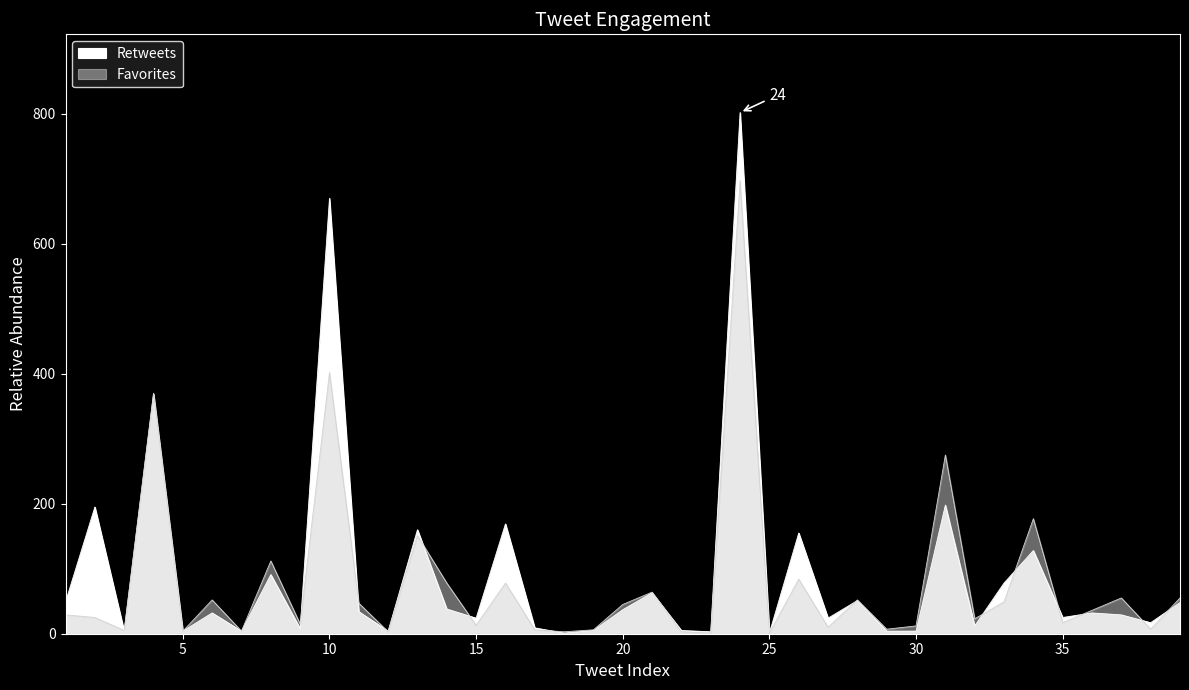

Reading left to right, extract all data points from this chart.

Retweets: 49	195	4	369	4	32	4	91	8	670	34	4	160	38	24	169	9	1	5	37	63	5	3	802	1	155	24	51	4	4	198	12	78	128	25	32	29	17	48
Favorites: 29	25	5	370	4	52	4	112	15	402	47	3	151	78	13	78	6	3	6	45	64	3	1	697	1	84	10	52	7	12	275	23	49	177	17	36	55	7	55